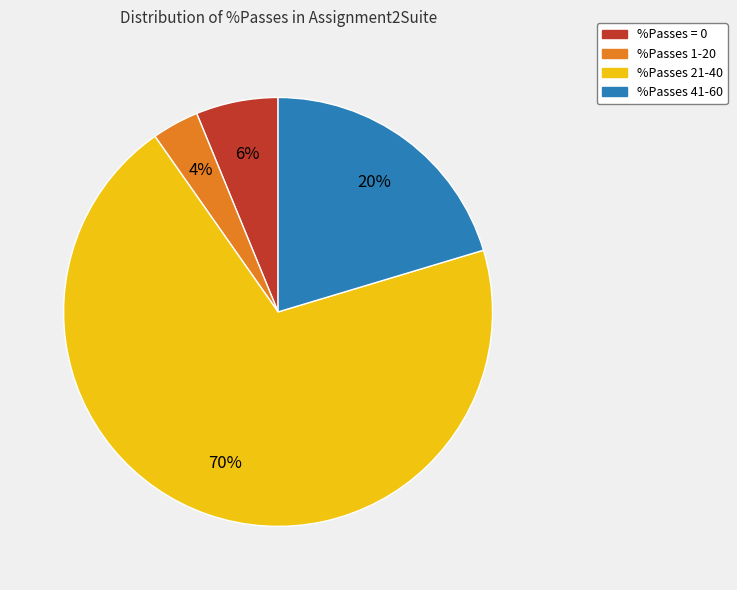

Rank the categories by value from highest to lowest.

%Passes 21-40, %Passes 41-60, %Passes = 0, %Passes 1-20